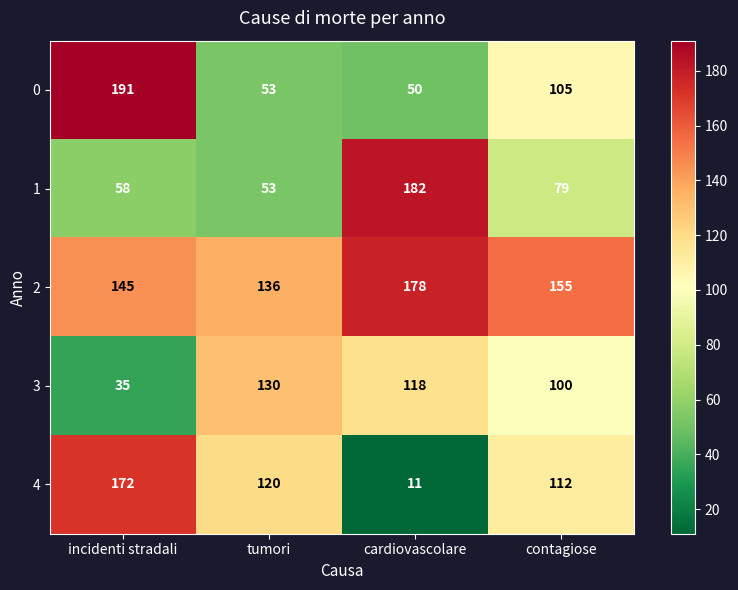

What is the difference between the highest and lowest values at tumori?

83